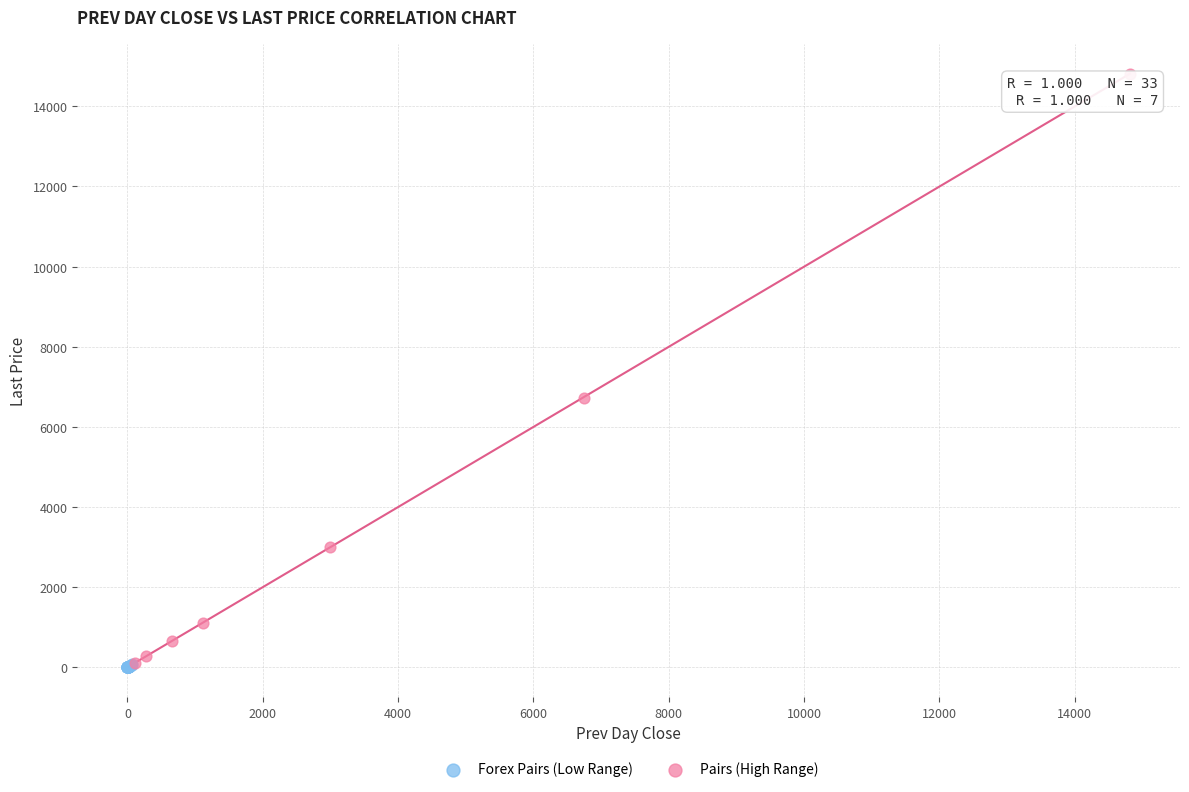

Which series contains the highest Y value?

Pairs (High Range)